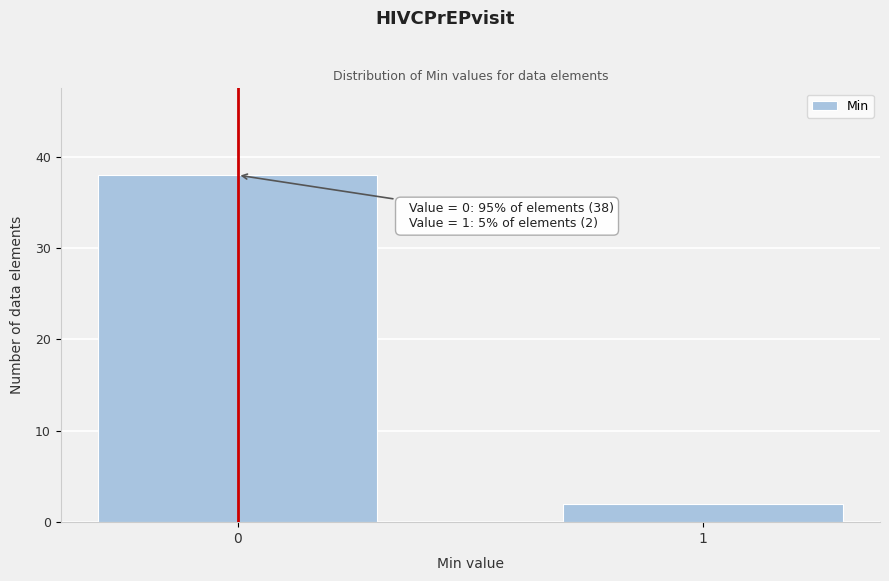

Reading right to left, transcribe all the data shown in this chart.

1=2	0=38